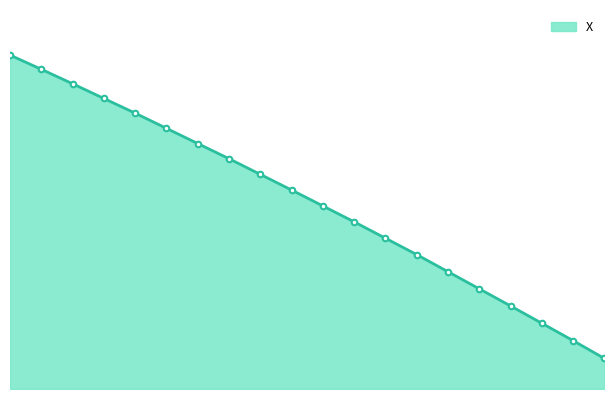

What is the value of the 1st point from the left?

1430.0